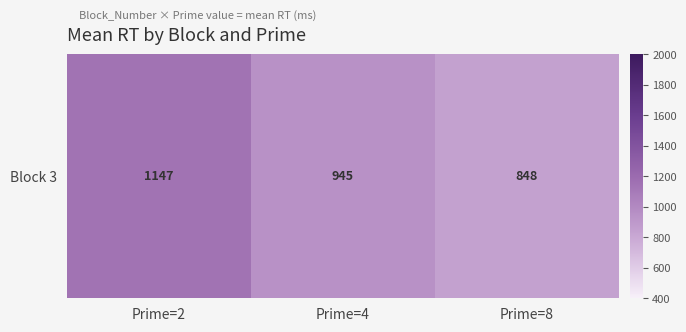

Where does the data first go above 945?

Prime=2